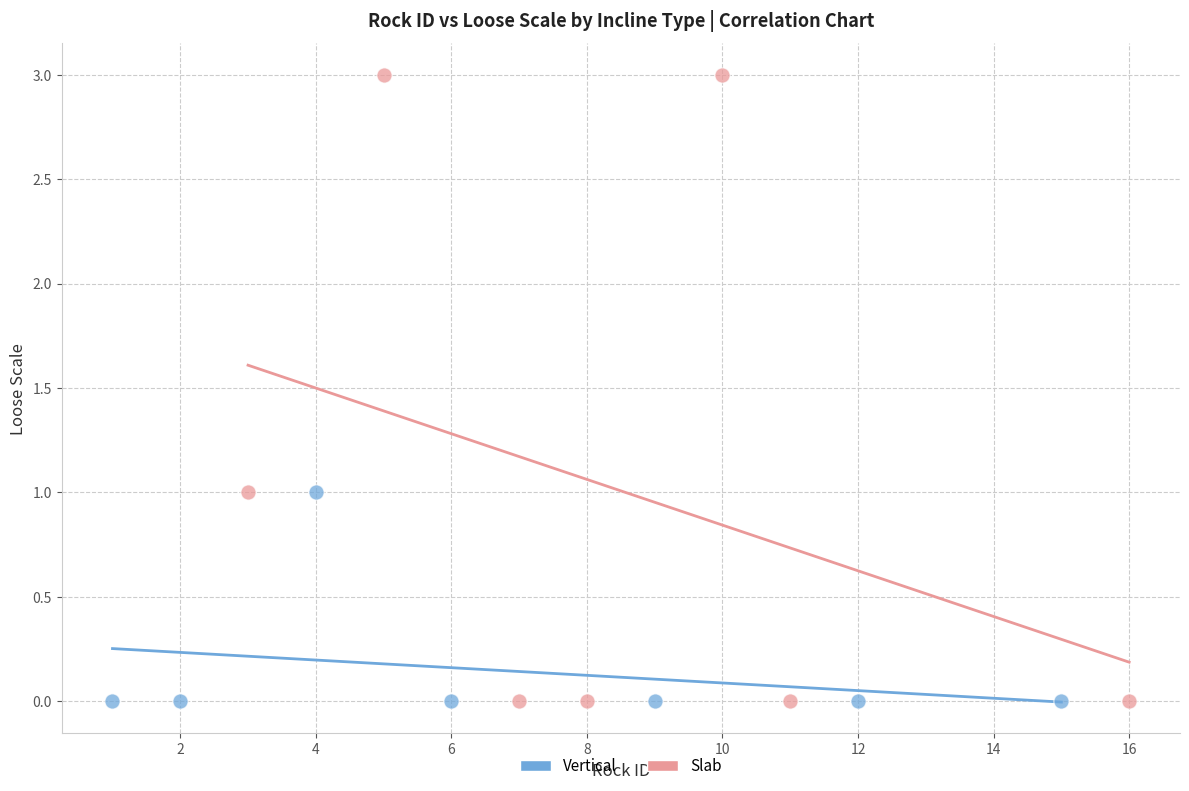

Which series has the widest spread of Y values?

Slab